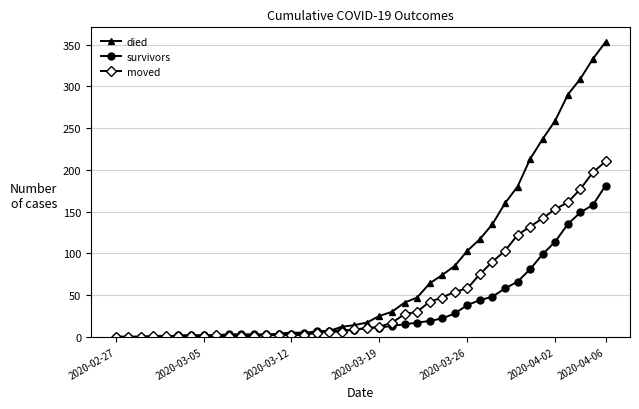

Rank the series by their average value, from highest to lowest.

died, moved, survivors